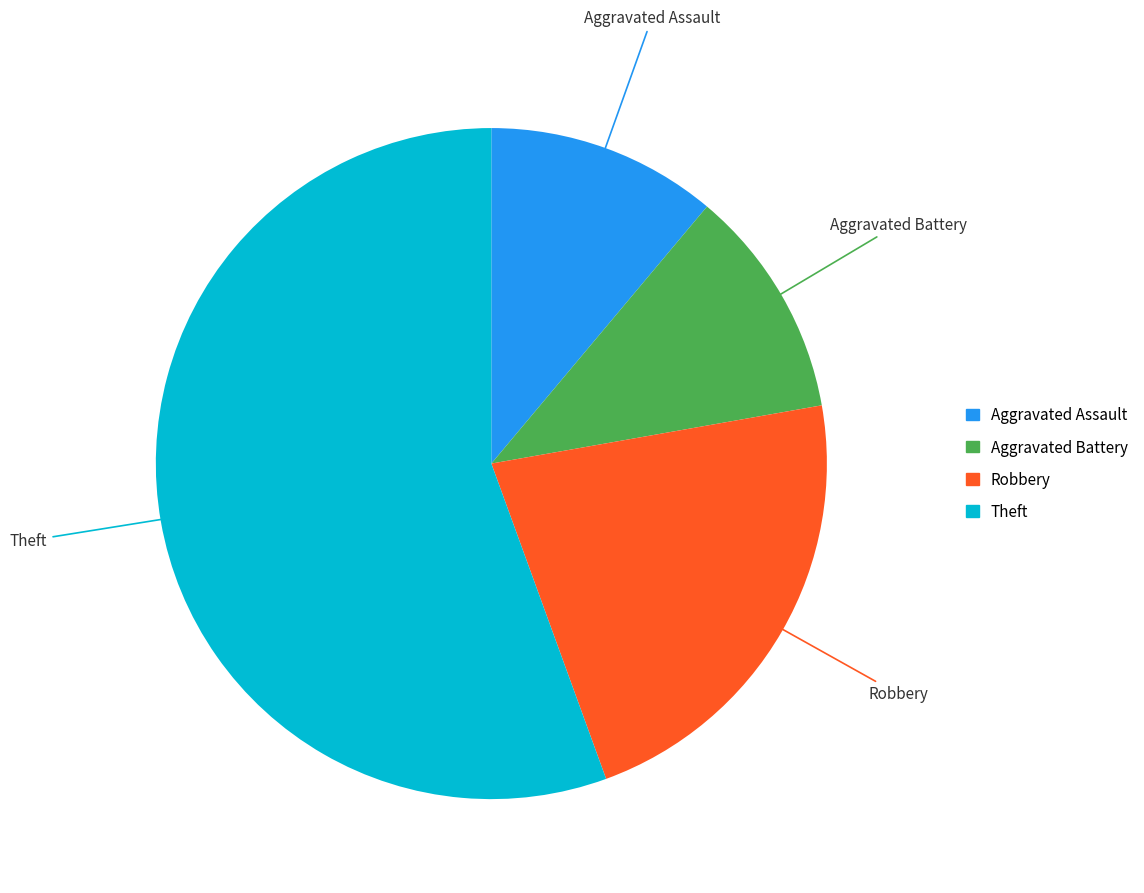

To the nearest percent, what is the difference between the largest and smallest slice percentages?

44%